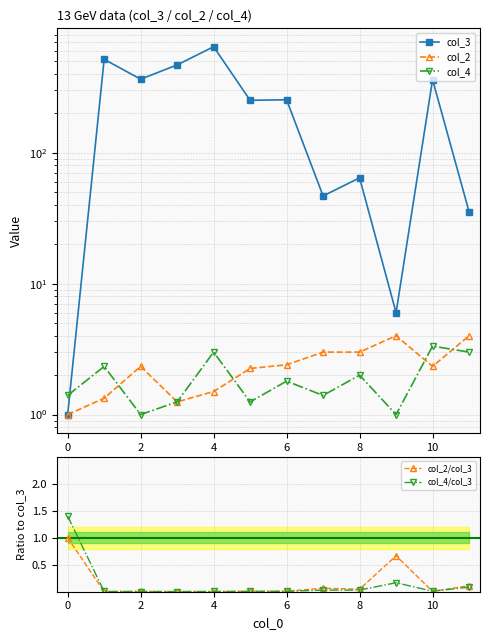

Does the chart have visible grid lines?

Yes